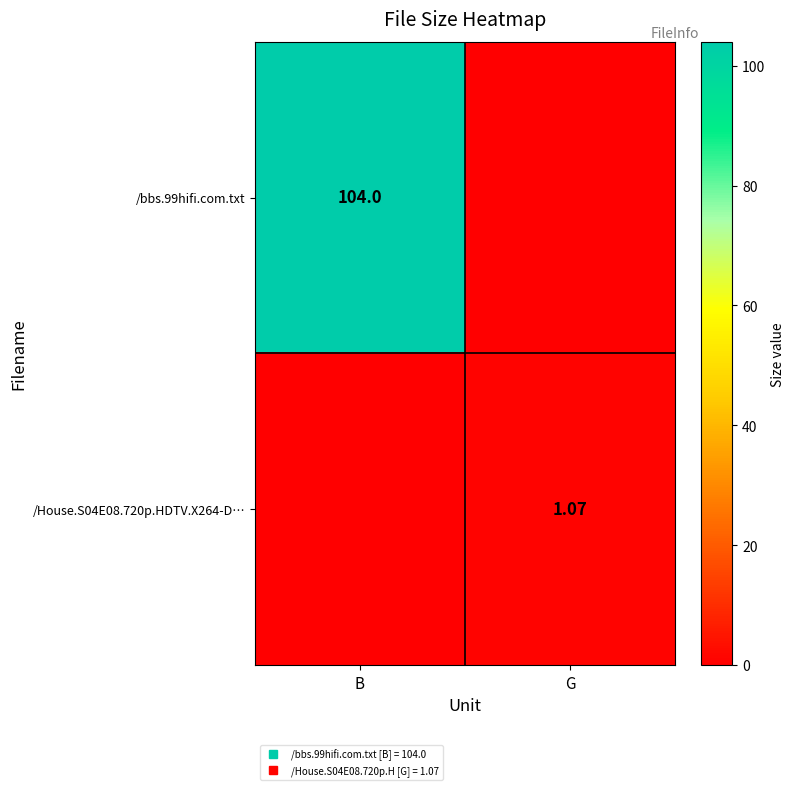

True or false: /House.S04E08.720p.HDTV.X264-D… has a value of 0.6 at B.

False